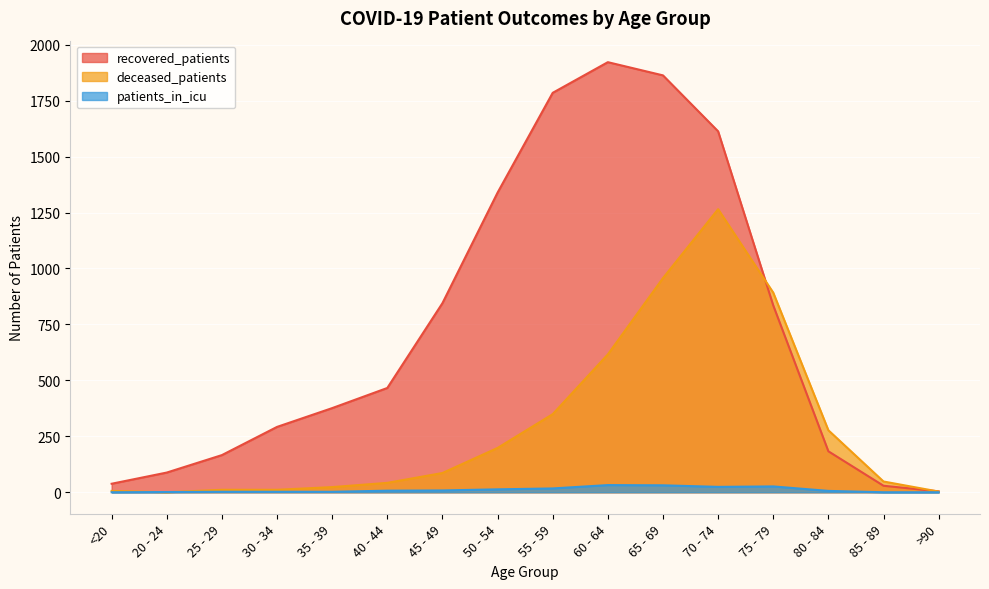

Between which two adjacent categories do patients_in_icu and deceased_patients first intersect?

<20 and 20 - 24